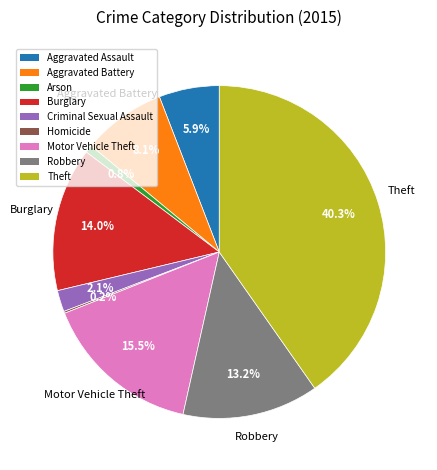

To the nearest percent, what percentage of the pie is Arson?

1%